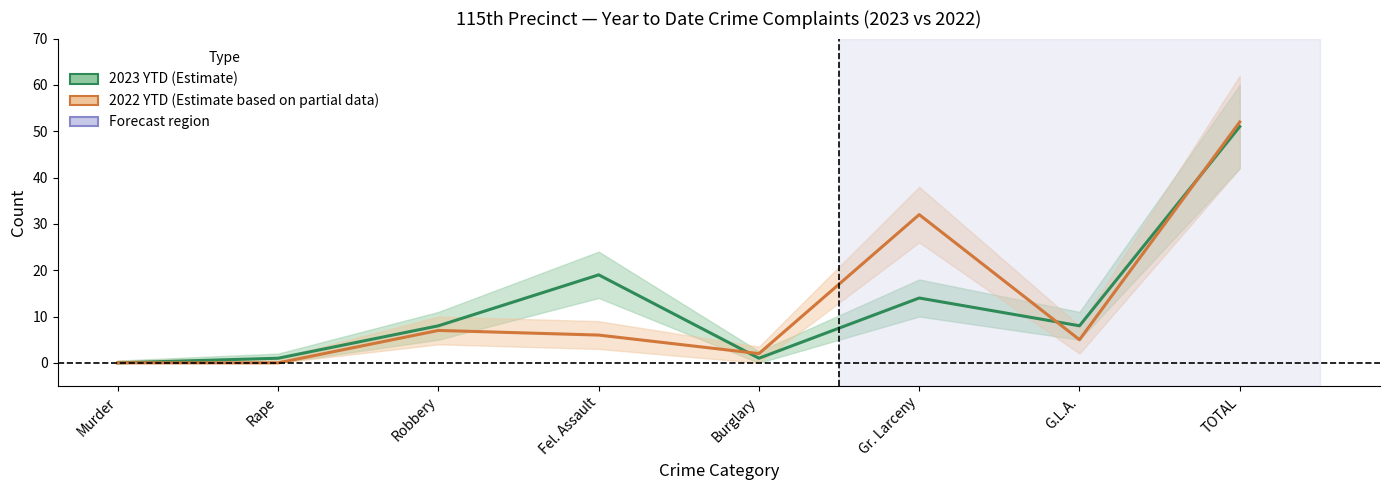

At how many categories does at least one series exceed 17?

3